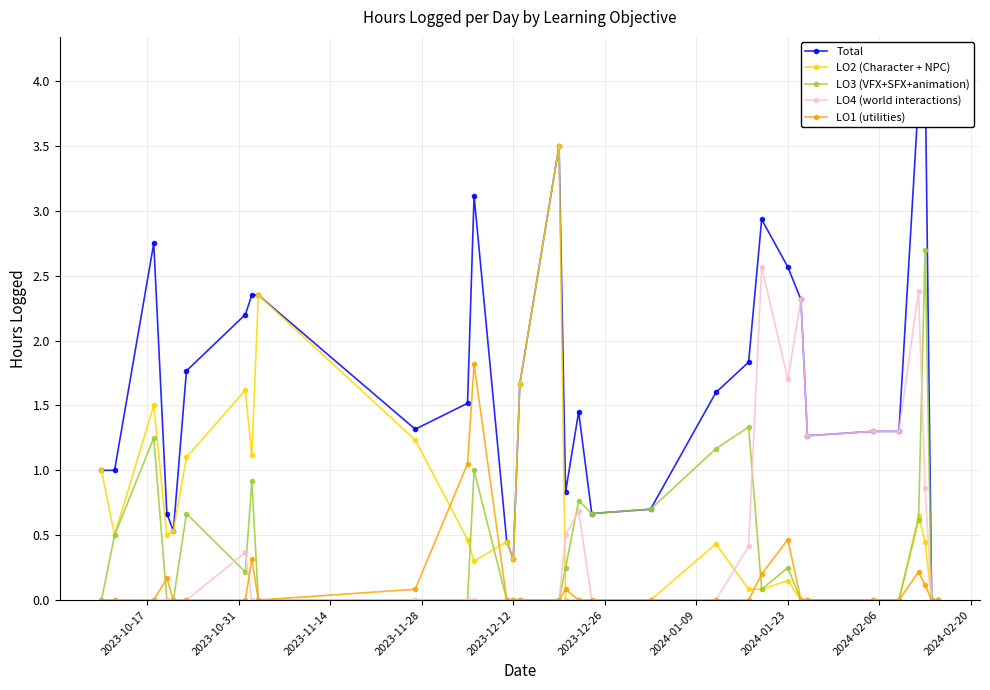

True or false: LO1 (utilities) has more than 1 interior local peaks.

True